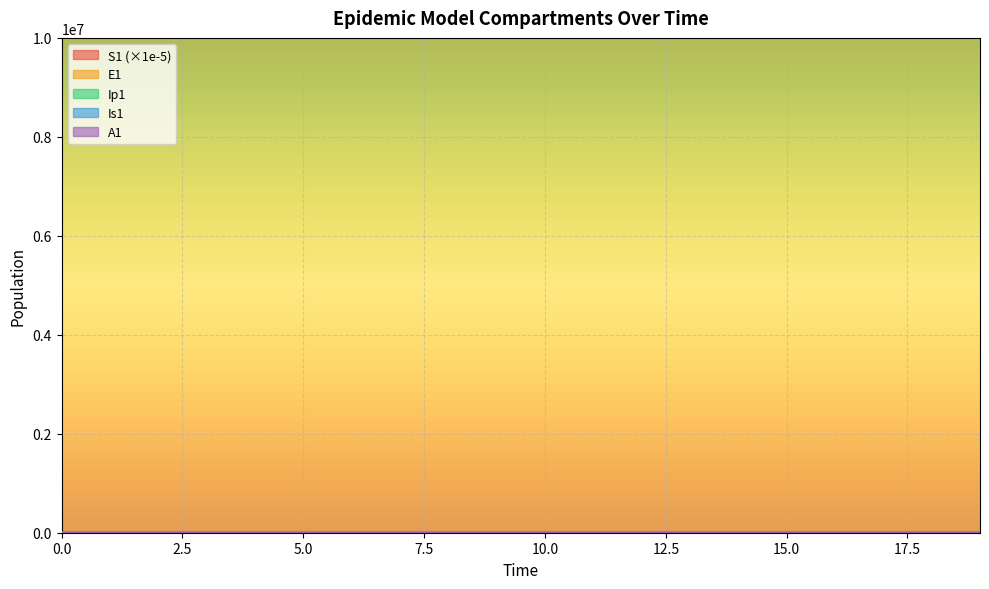

What is the maximum value shown in the chart?

566.2